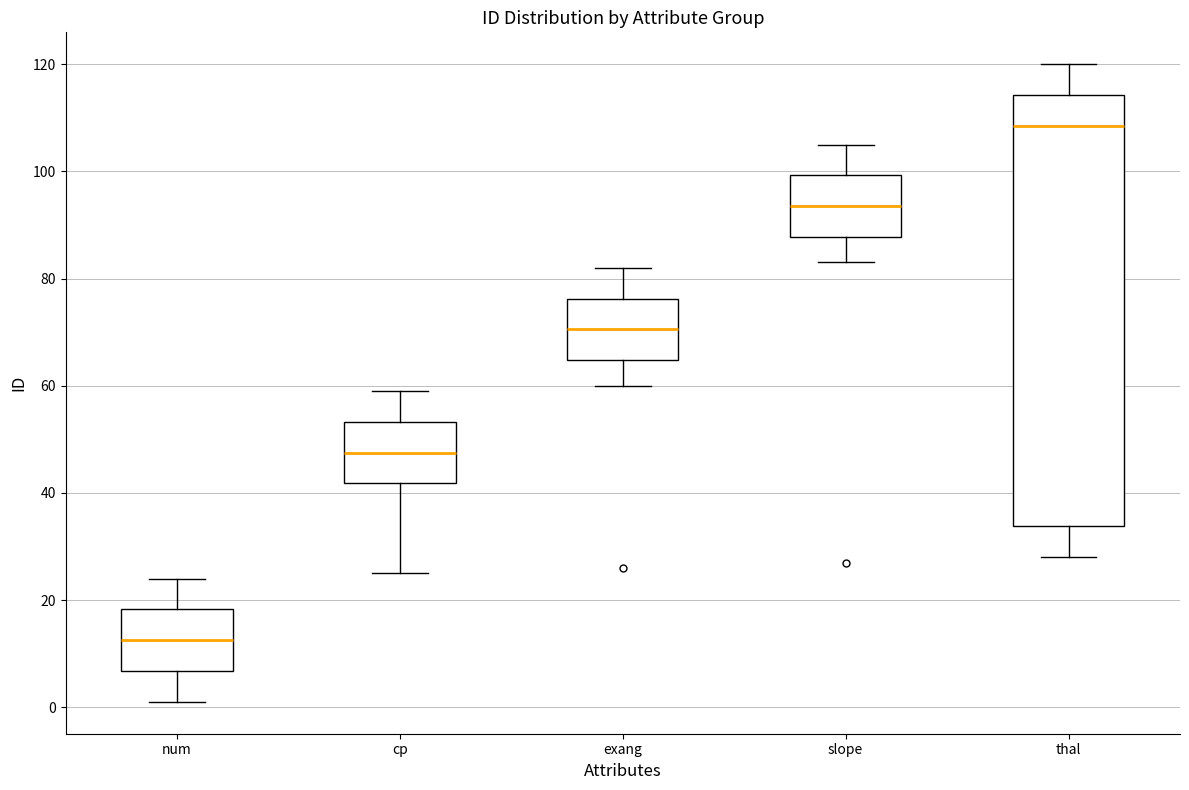

Which box is the tallest, from its lower edge to its upper edge?

thal